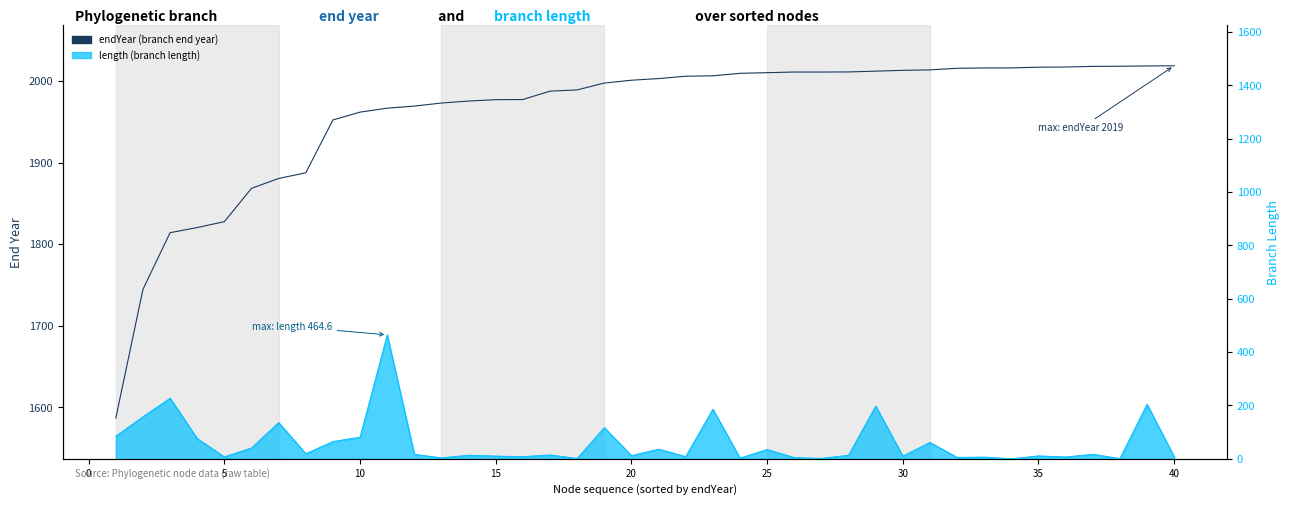

Which series has the largest total across all categories?

endYear (branch end year)